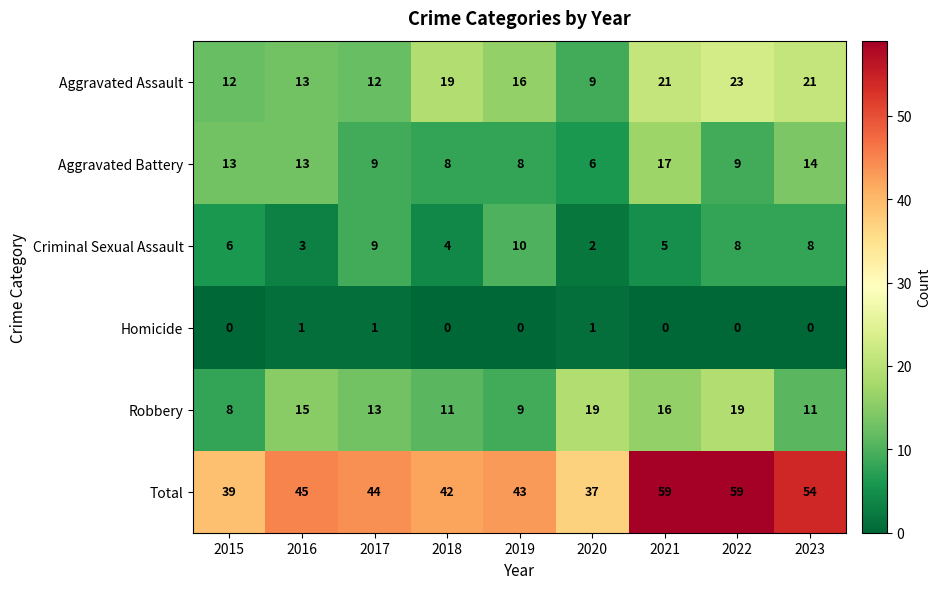

List the series in order of their peak value, lowest first.

Homicide, Criminal Sexual Assault, Aggravated Battery, Robbery, Aggravated Assault, Total